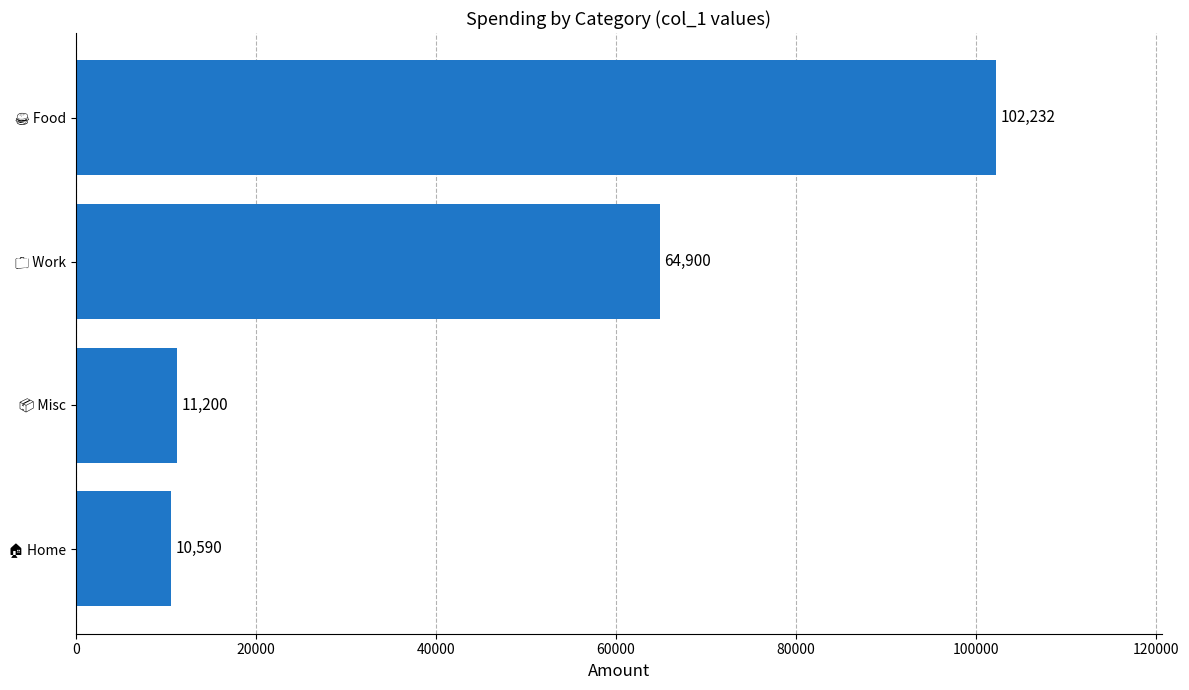

What is the smallest value displayed?

10590